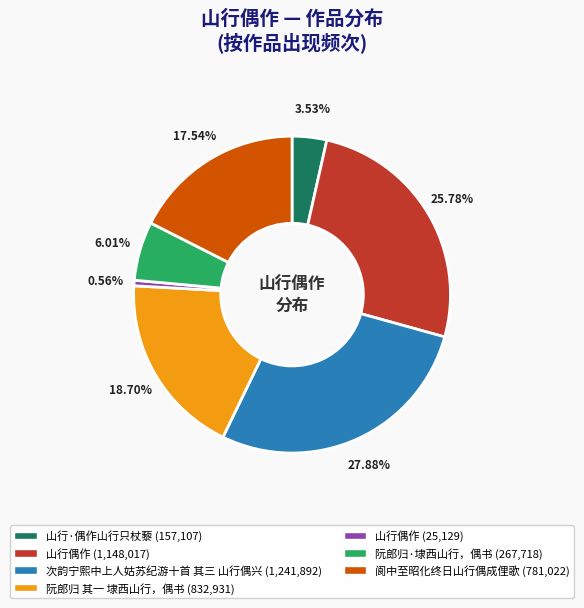

How many segments does this pie chart have?

7